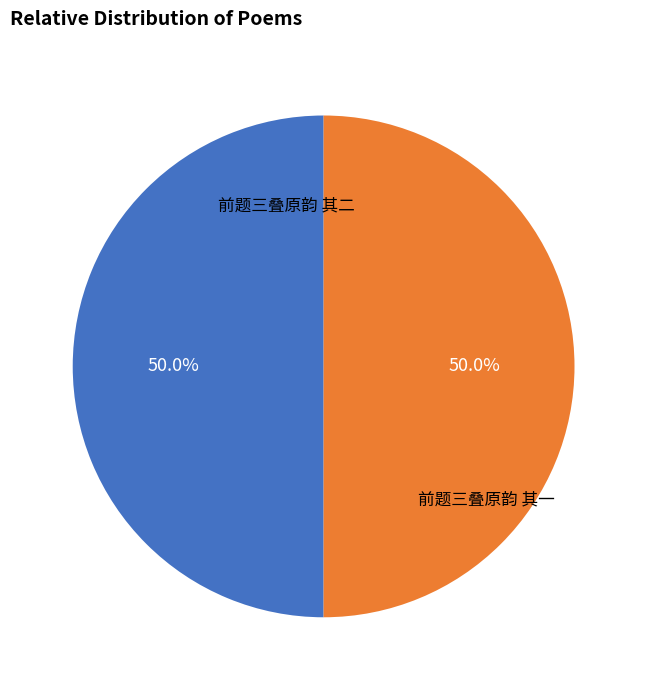

What is the ratio of the value at 前题三叠原韵 其一 to the value at 前题三叠原韵 其二?

1.0